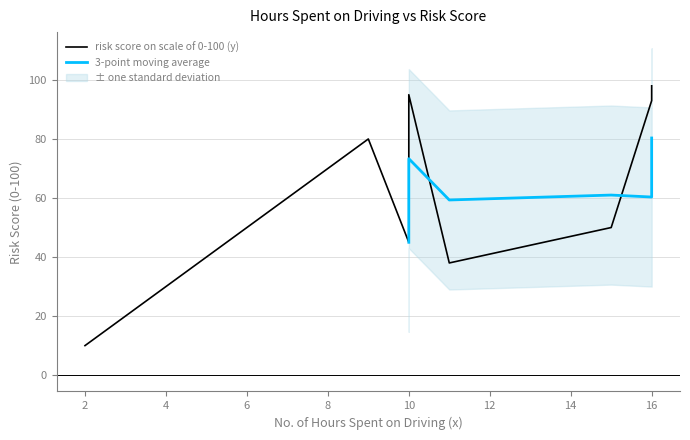

Which has a higher value, 16 or 10?

10